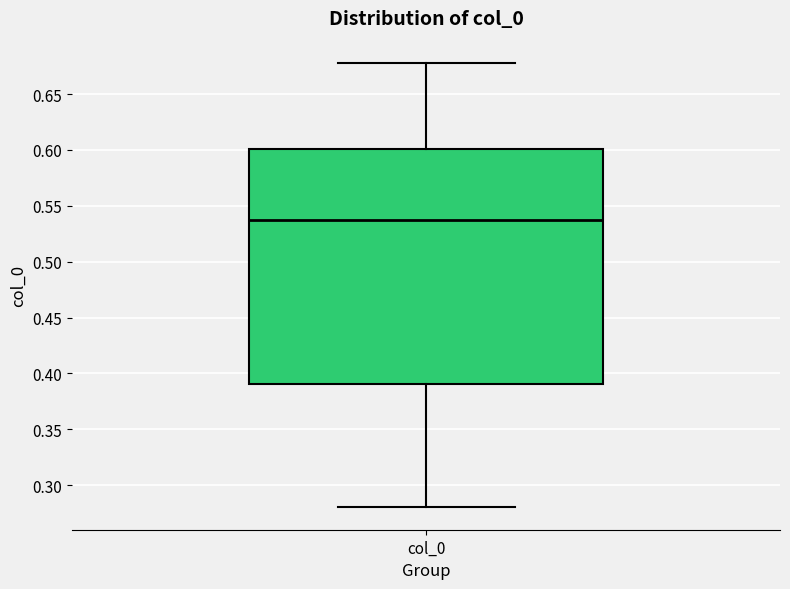

Read this box plot against the y-axis: the position of the median line, the range covered by the box, and the ends of both whiskers. The values are not printed on the chart, so give them approximately, as read against the axis.

median 0.54, box 0.39 to 0.60, whiskers 0.28 to 0.68